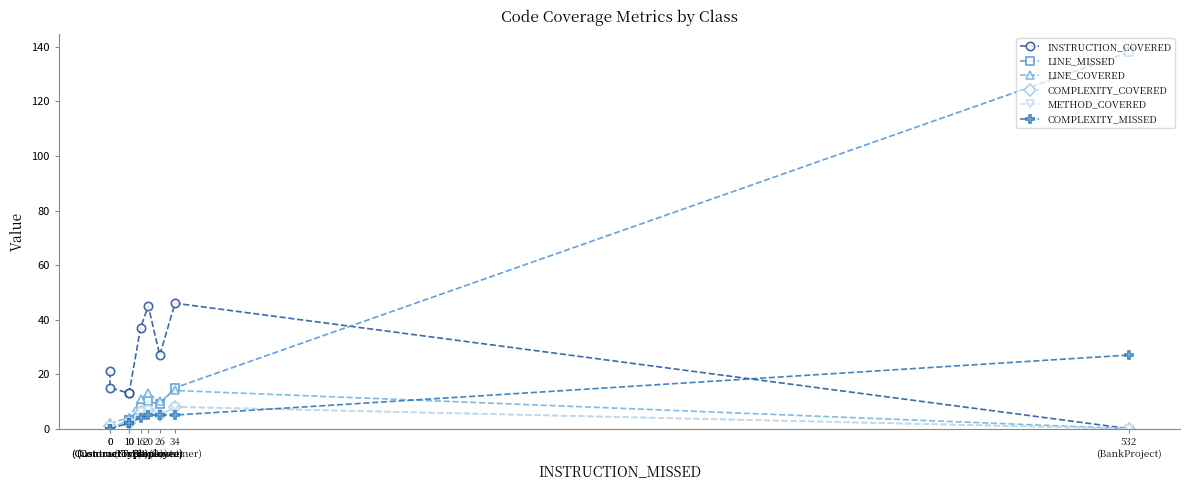

How many categories are shown in the chart?

9